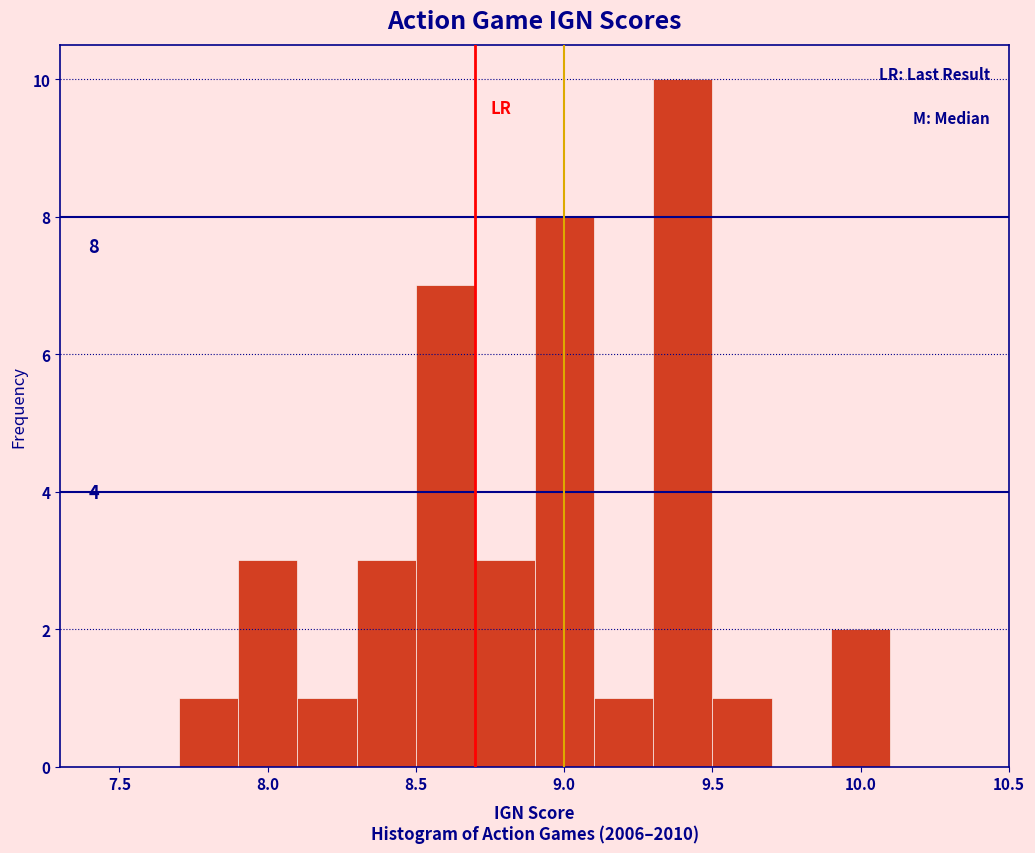

Which range on the x-axis has the tallest bar?

9.3 to 9.5